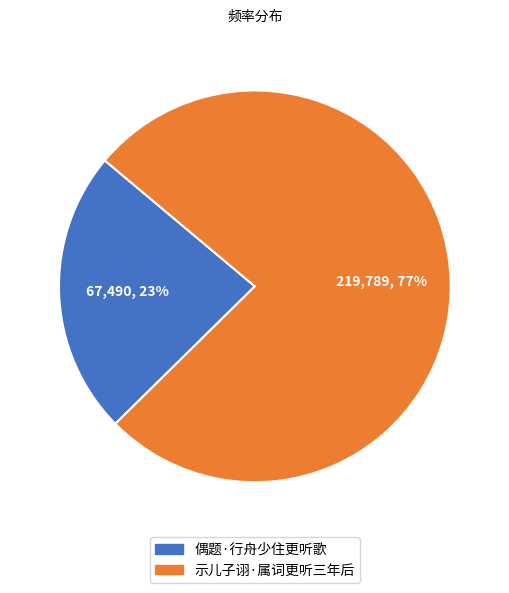

Does 示儿子诩·属词更听三年后 account for over 50% of the chart?

Yes